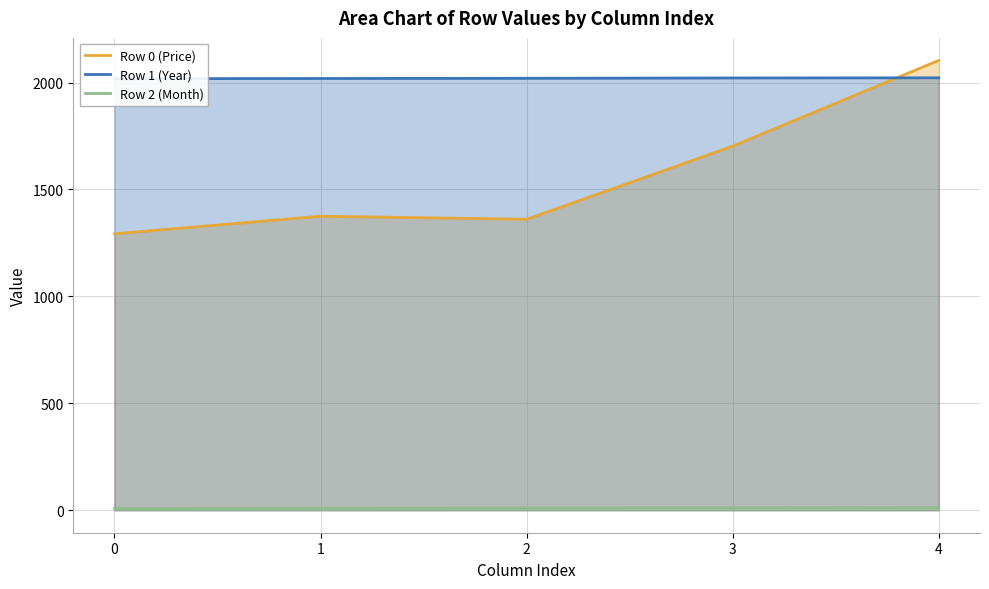

True or false: Row 0 (Price) and Row 2 (Month) intersect in this chart.

False